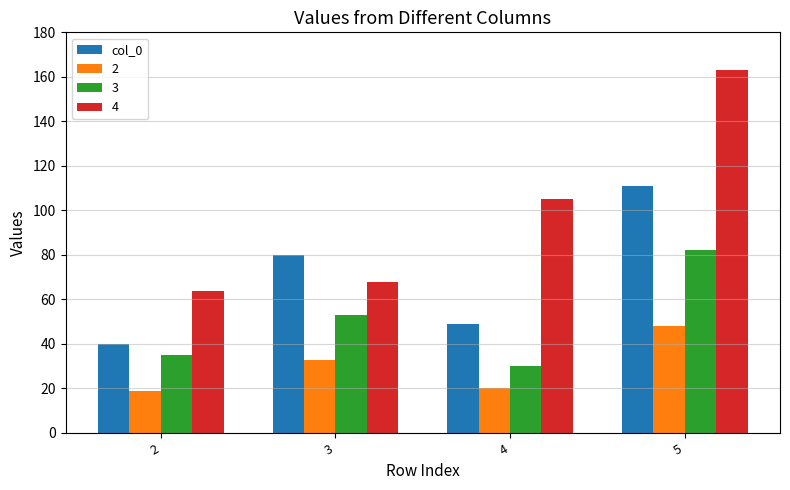

What is the maximum value shown in the chart?

163